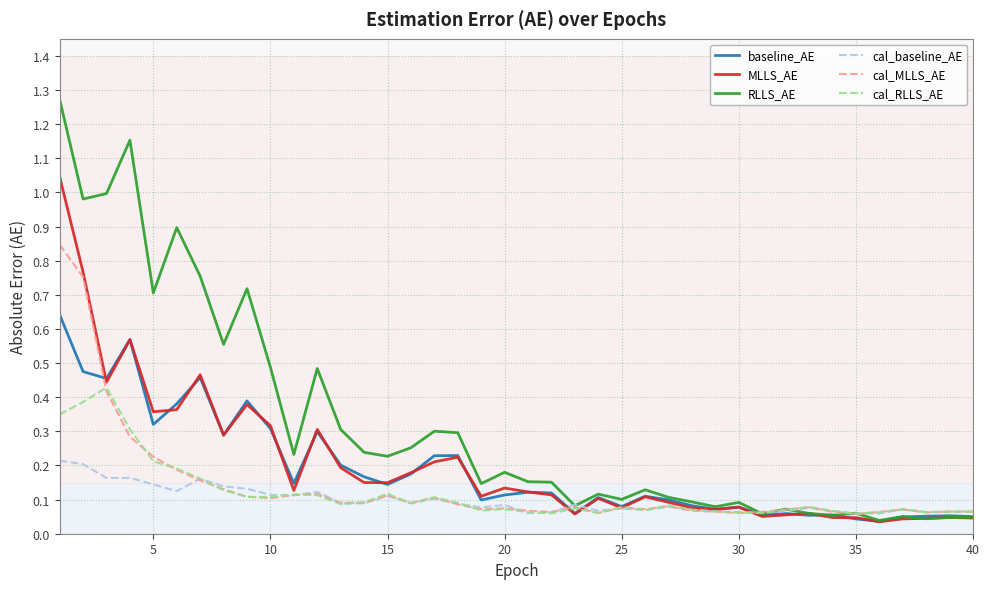

Which series has the largest range (max minus min)?

RLLS_AE